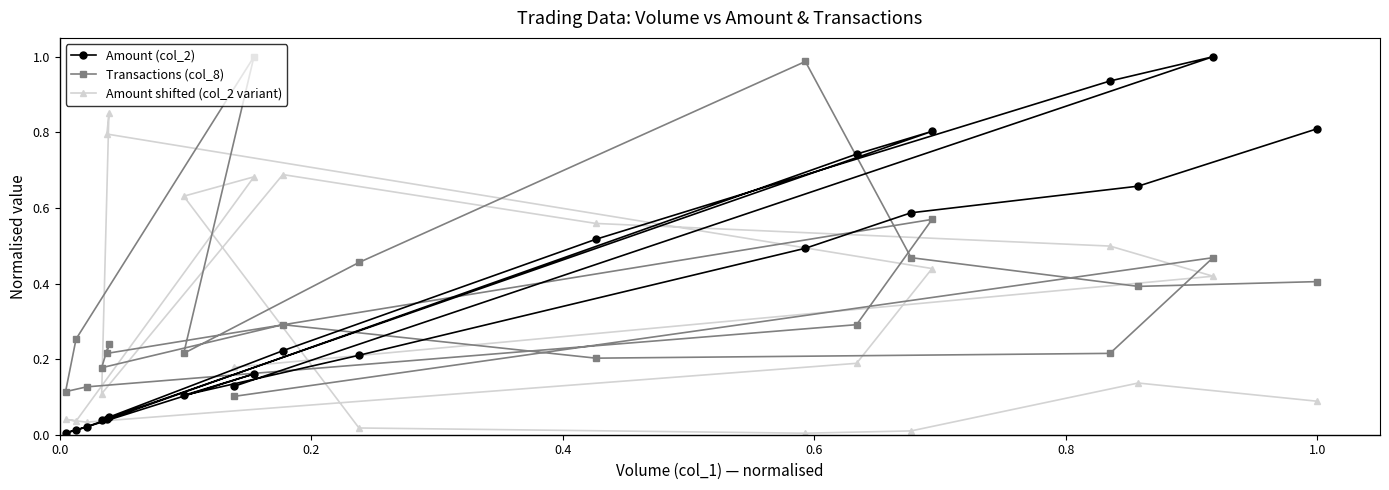

Is this an area chart (filled region under the line)?

No